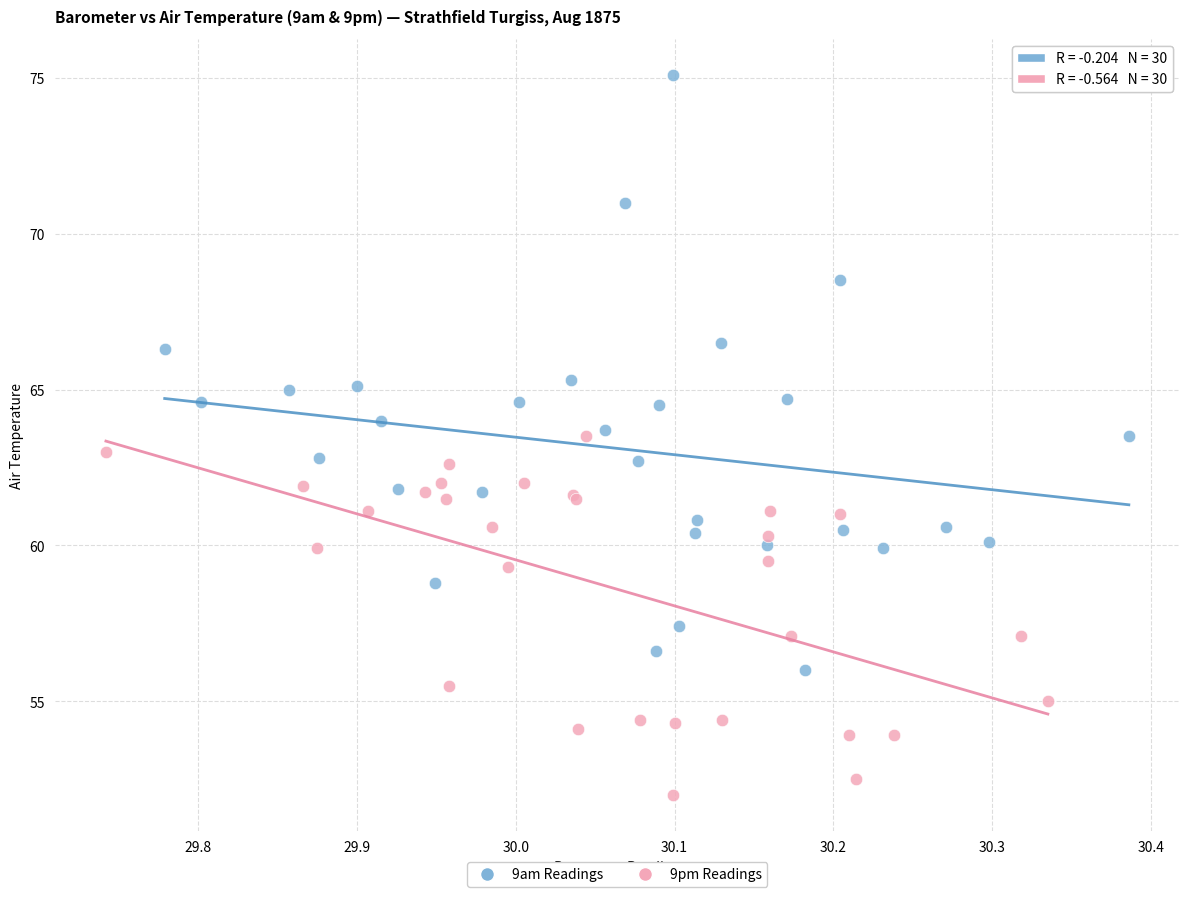

Which series contains the lowest Y value?

9pm Readings